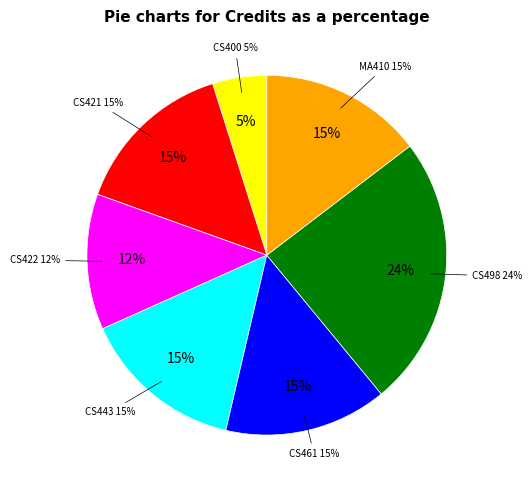

How many slices are in this pie chart?

7